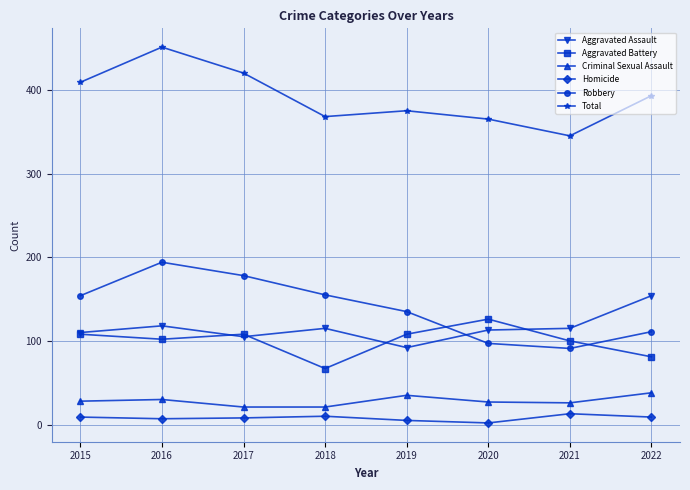

What is the total value across all series at 2021?

690